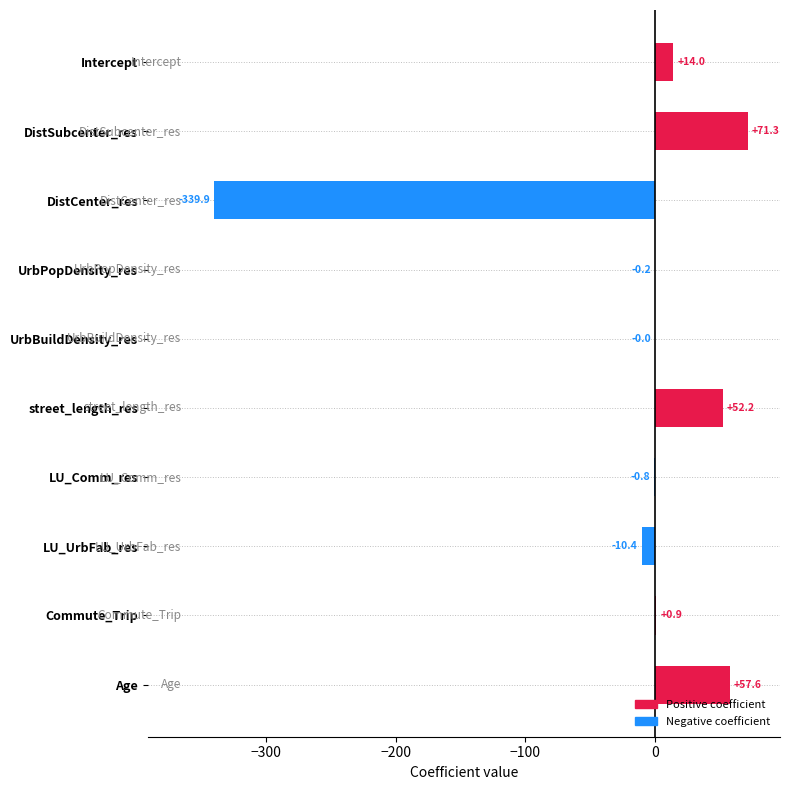

How many data points are above 0?

5